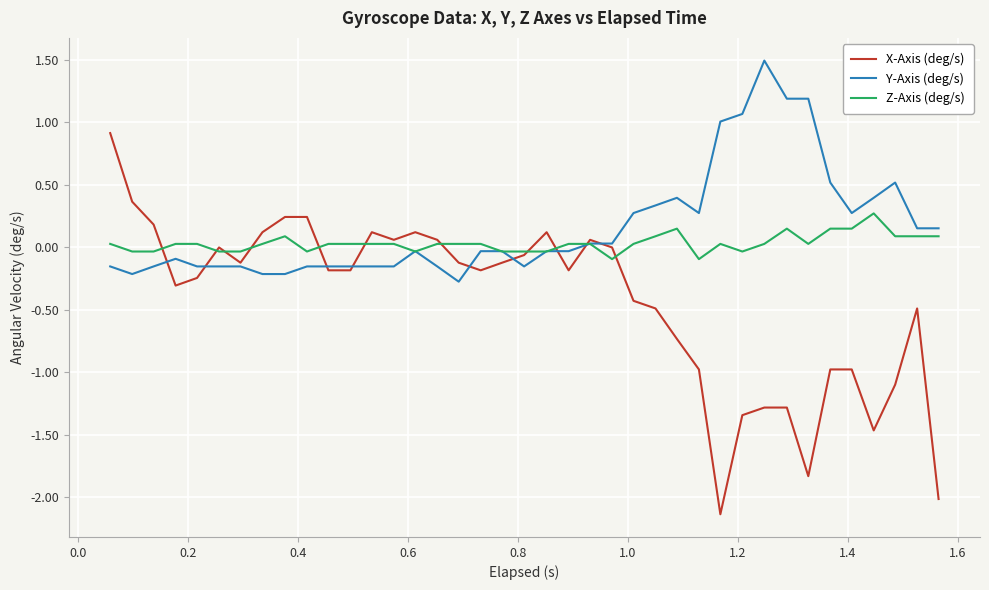

List the series in order of their peak value, highest first.

Y-Axis (deg/s), X-Axis (deg/s), Z-Axis (deg/s)